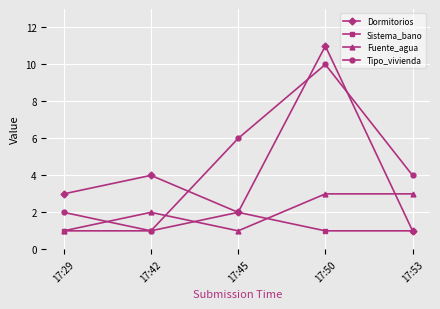

How many lines are shown in the chart?

4